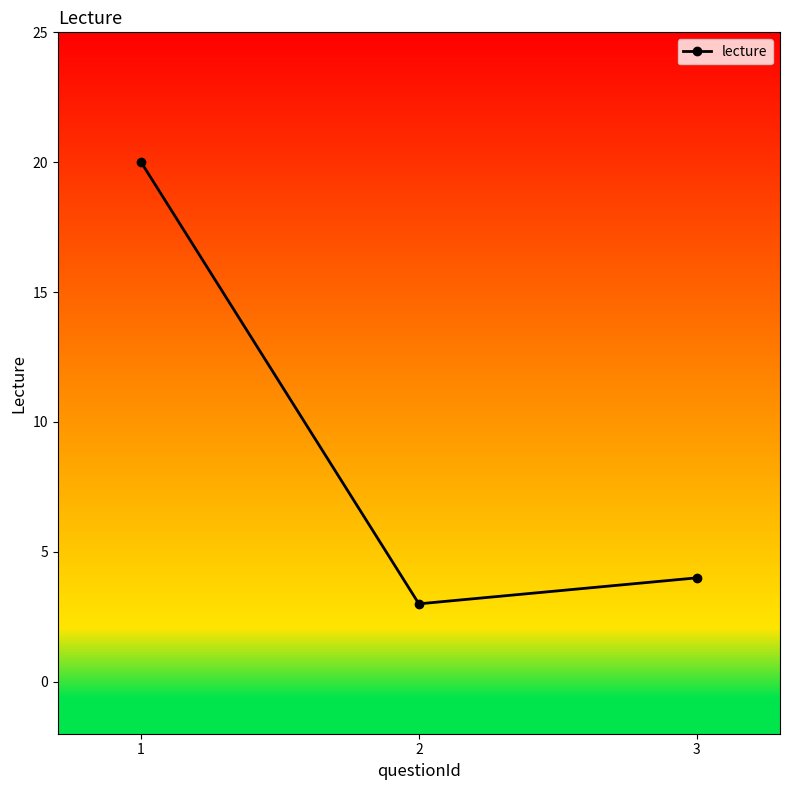

Rank the categories by value from lowest to highest.

2, 3, 1